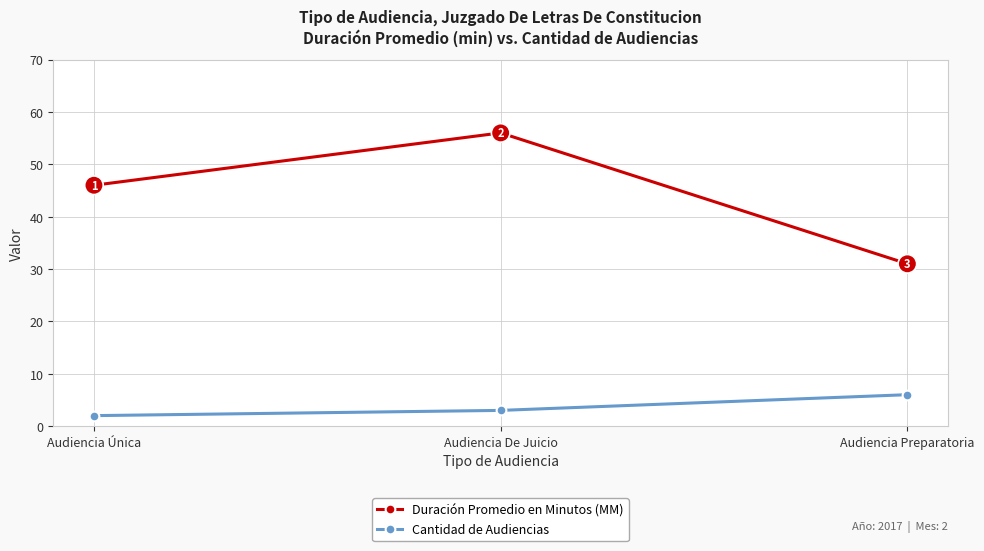

At Audiencia Preparatoria, list the series in order from smallest to largest.

Cantidad de Audiencias, Duración Promedio en Minutos (MM)